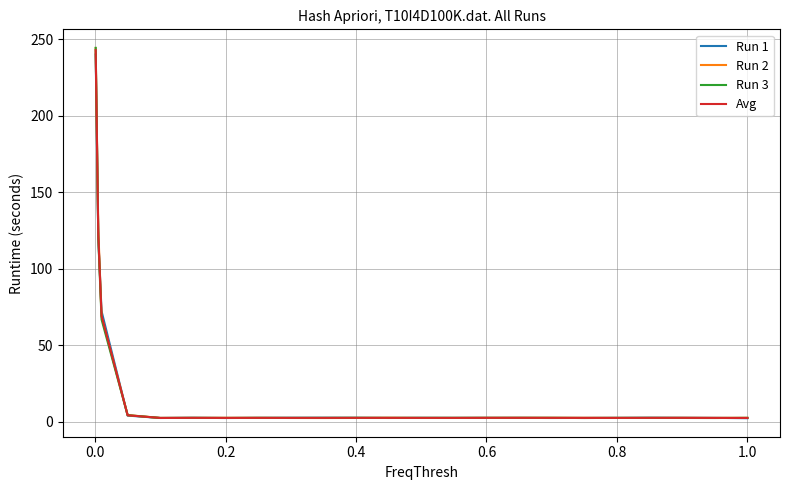

Which series has the widest spread of values?

Run 3